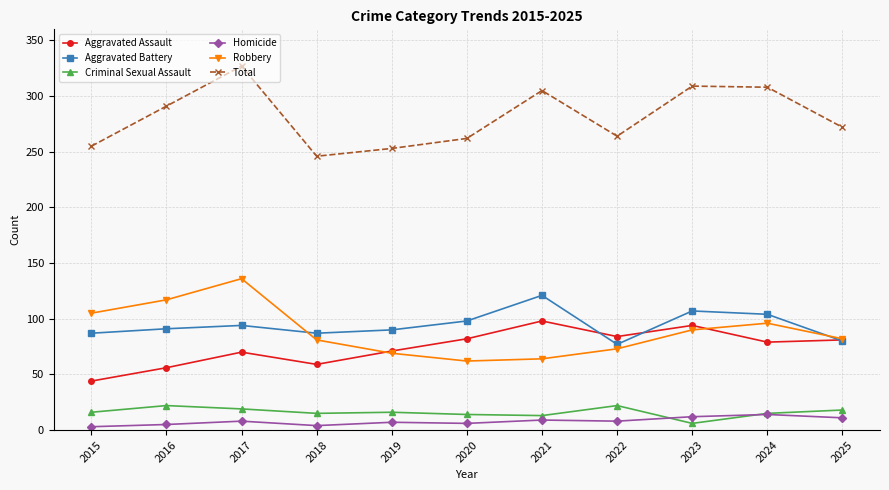

What is the difference between the maximum and second lowest values in the Homicide series?

10